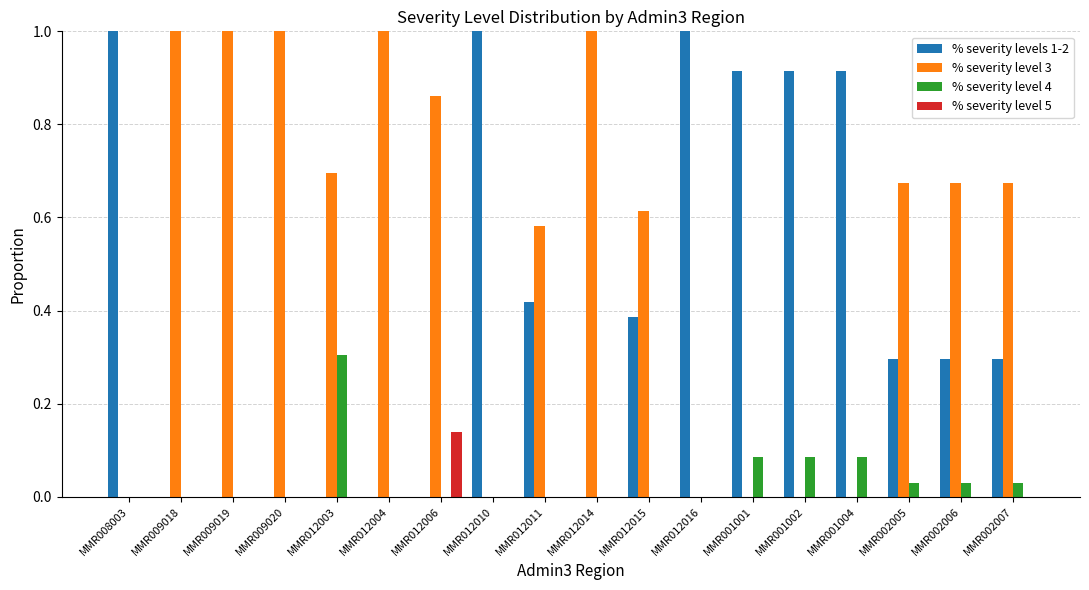

What is the maximum value shown in the chart?

1.0